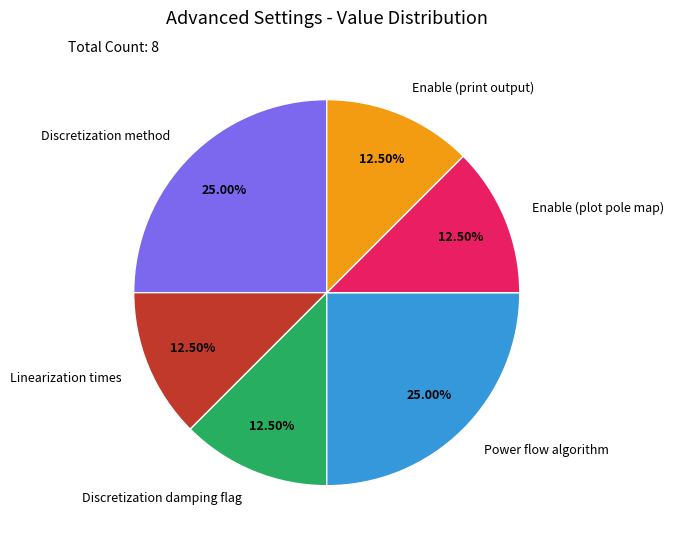

How many slices are in this pie chart?

6